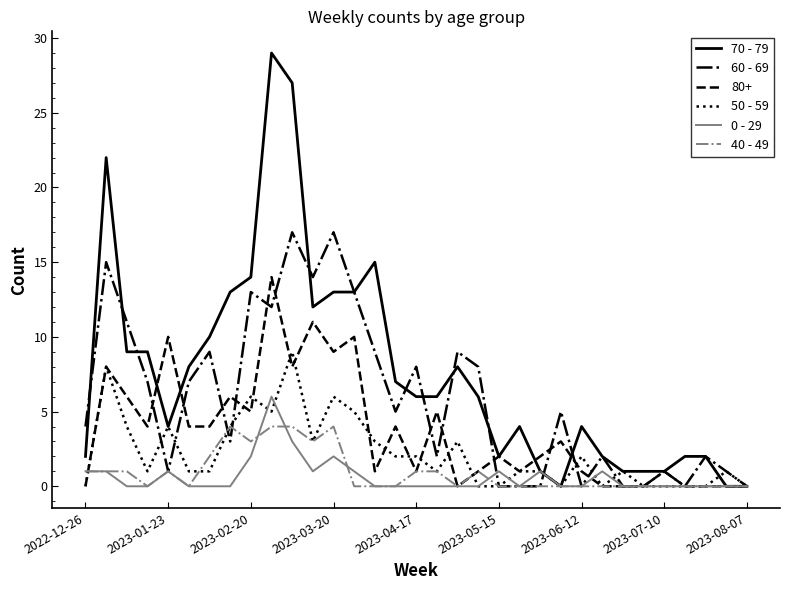

What is the greatest value displayed?

29